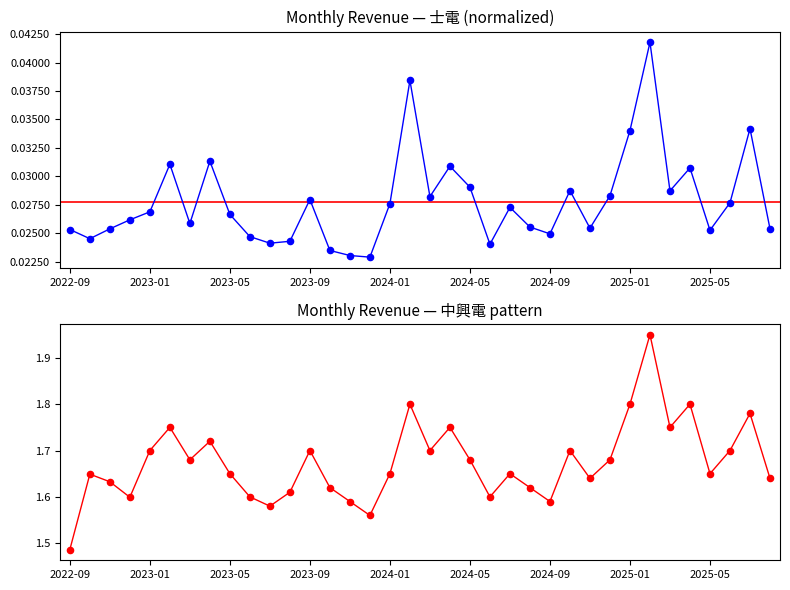

Which series has the largest Y range (max minus min)?

中興電